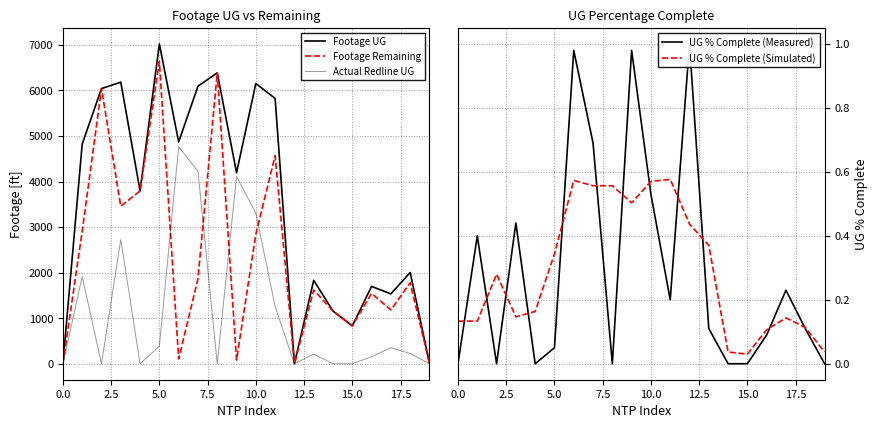

Which series ends up on top after the final intersection of UG % Complete (Measured) and Footage Remaining?

Footage Remaining